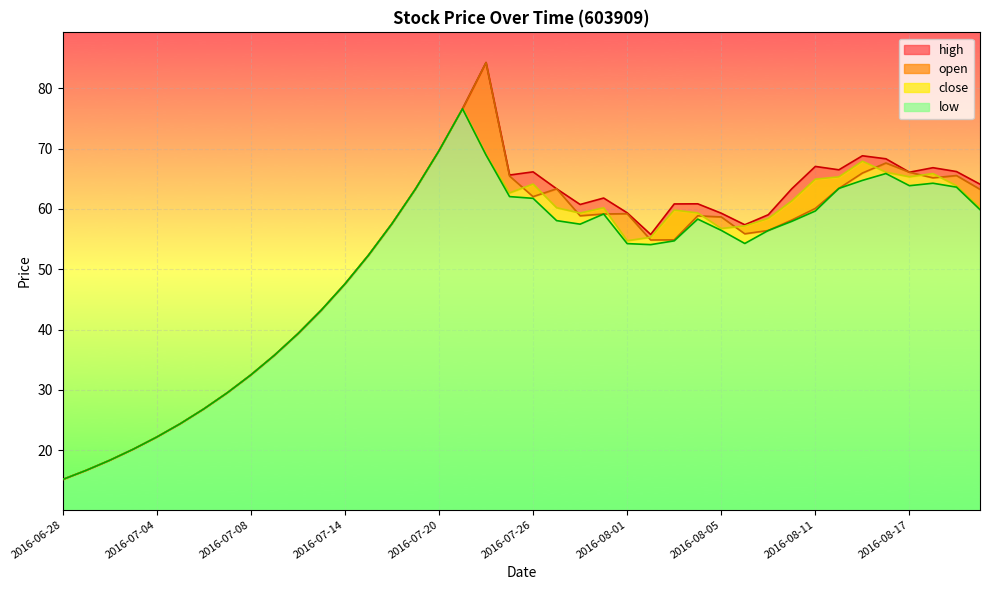

Rank the series by their maximum value, from lowest to highest.

close, low, high, open